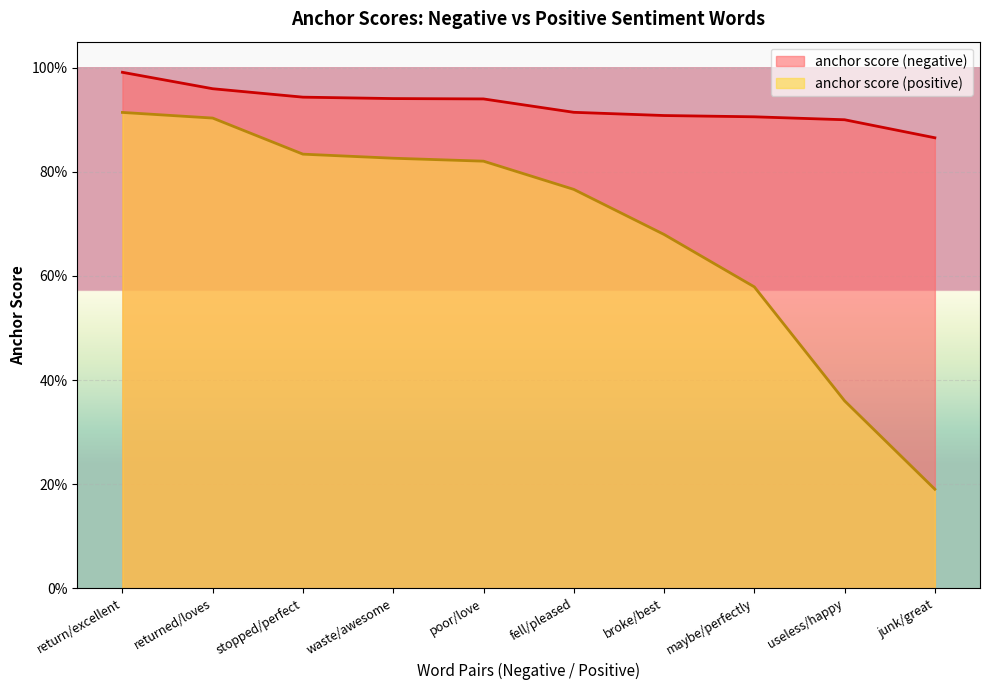

True or false: anchor score (negative) and anchor score (positive) cross at least once.

False